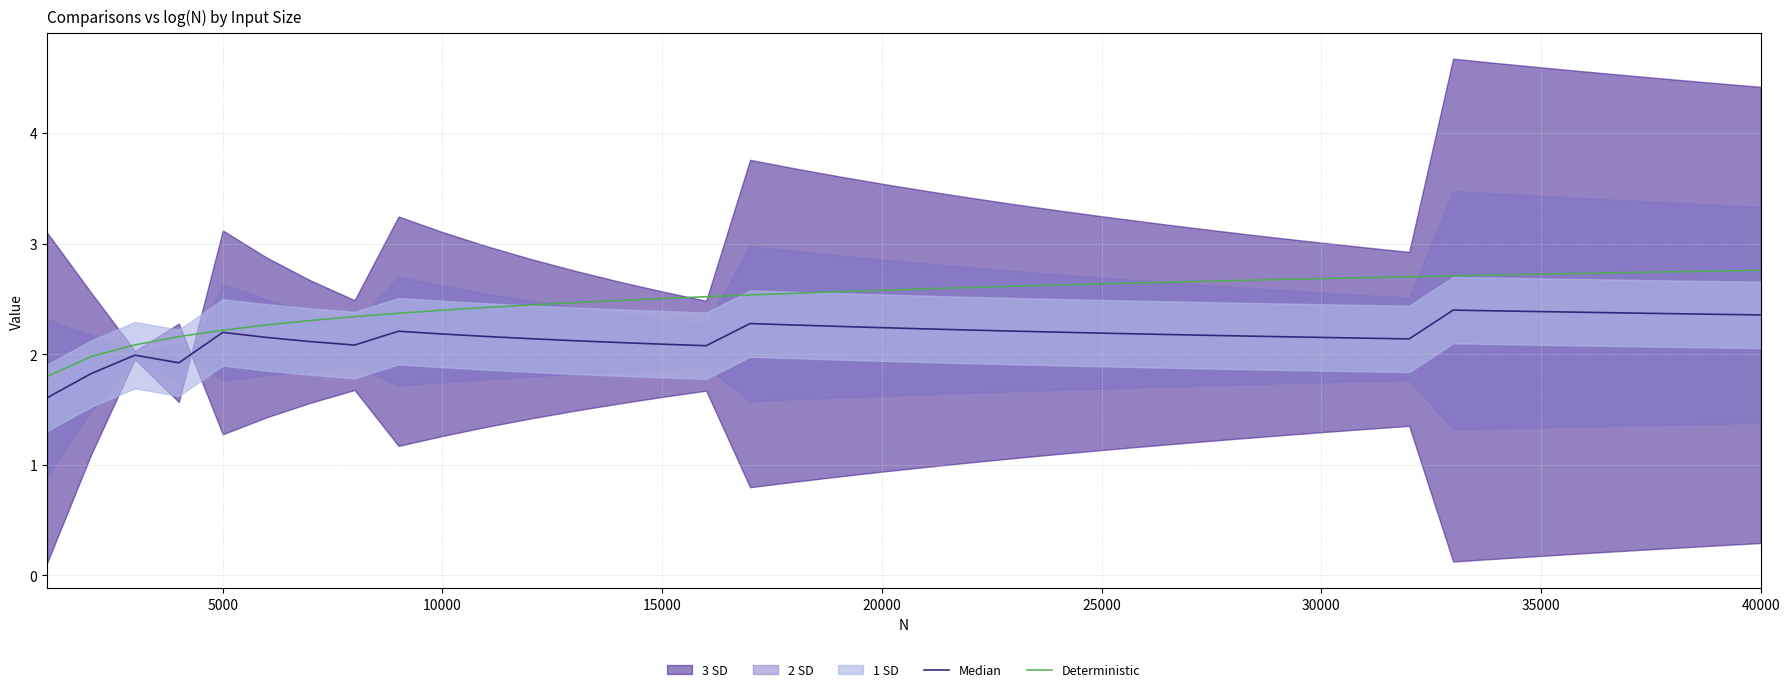

What is the maximum value for Deterministic?

2.8